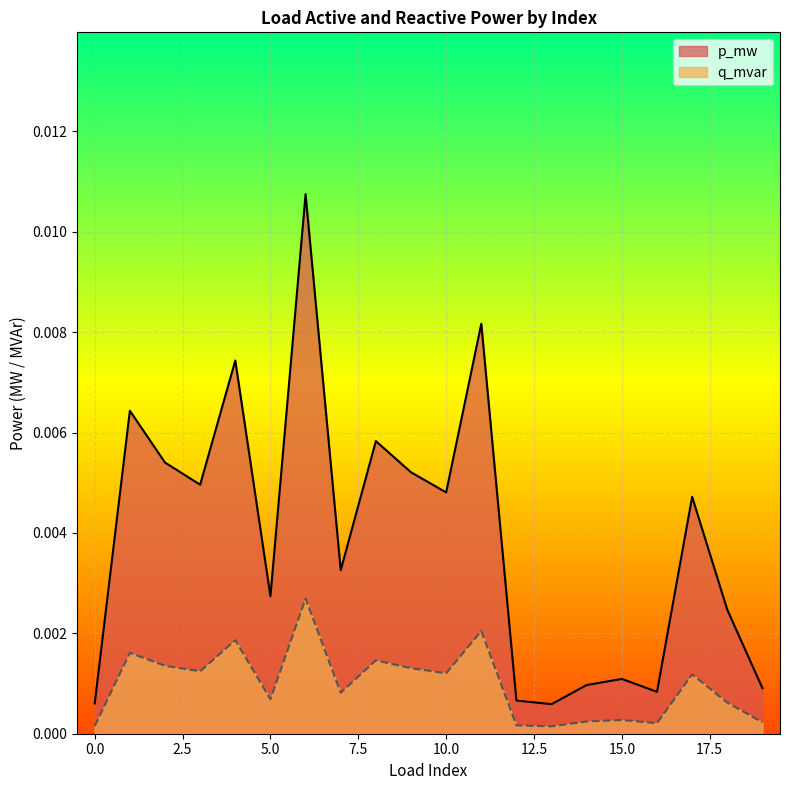

How many lines are shown in the chart?

2